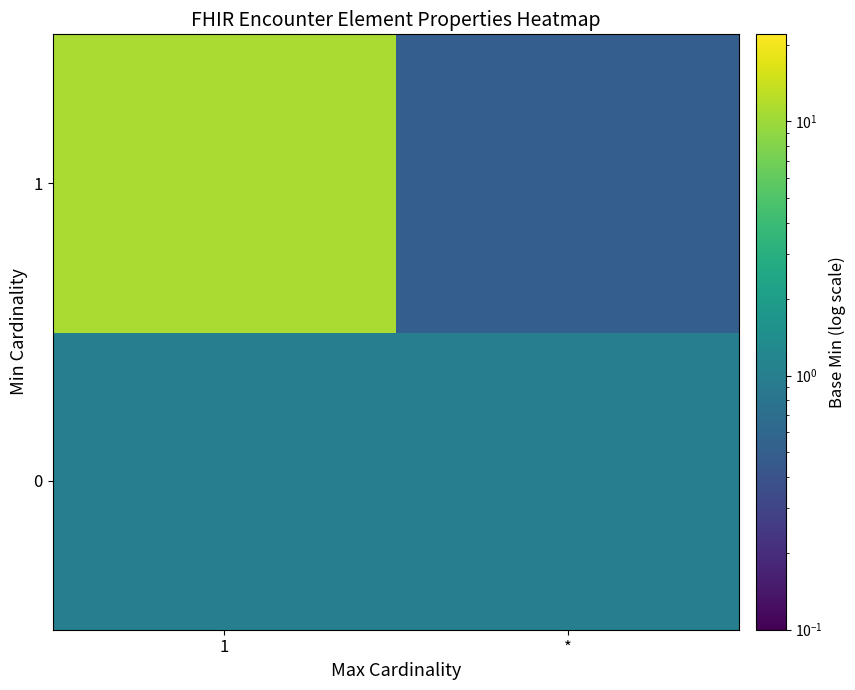

Between * and 1, which is larger?

*